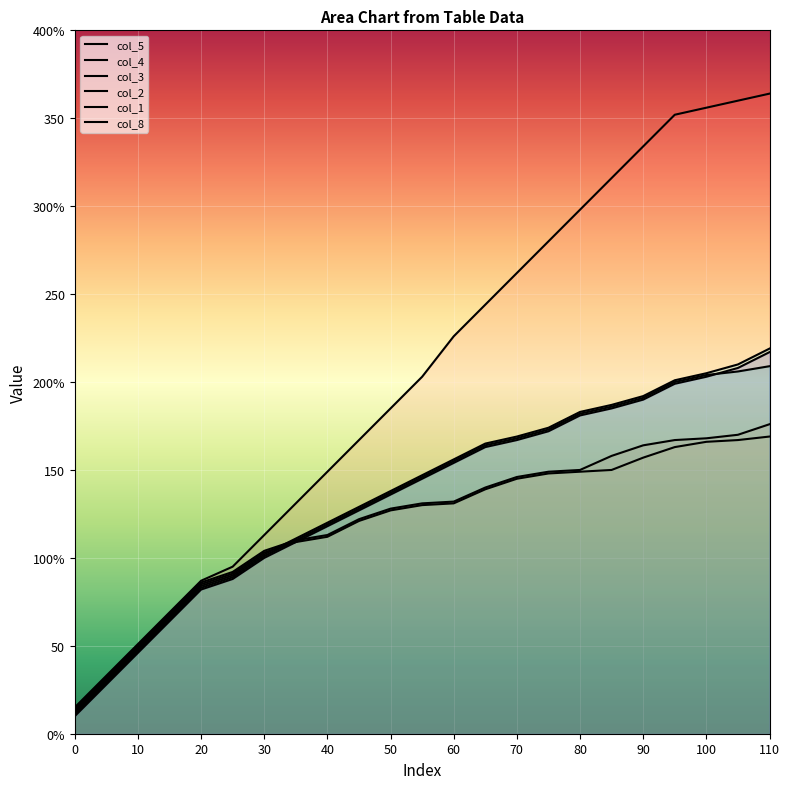

Reading left to right, transcribe all the data shown in this chart.

col_5: 15	33	51	69	87	95	113	131	149	167	185	203	226	244	262	280	298	316	334	352	356	360	364
col_4: 14	32	50	68	86	92	104	110	113	122	128	131	132	140	146	149	150	158	164	167	168	170	176
col_3: 13	31	49	67	85	91	103	109	112	121	127	130	131	139	145	148	149	150	157	163	166	167	169
col_2: 12	30	48	66	84	90	102	111	120	129	138	147	156	165	169	174	183	187	192	201	205	210	219
col_1: 11	29	47	65	83	89	101	110	119	128	137	146	155	164	168	173	182	186	191	200	204	206	209
col_8: 10	28	46	64	82	88	100	109	118	127	136	145	154	163	167	172	181	185	190	199	203	208	217